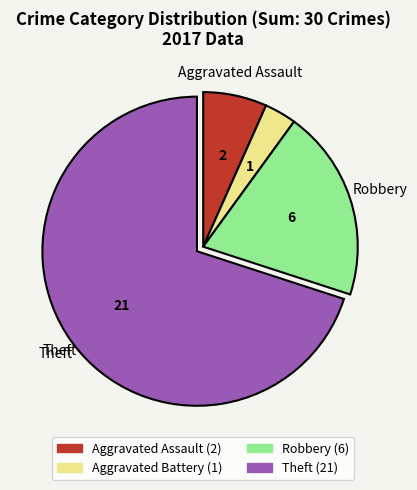

What is the ratio of the value at Aggravated Assault to the value at Aggravated Battery?

2.0